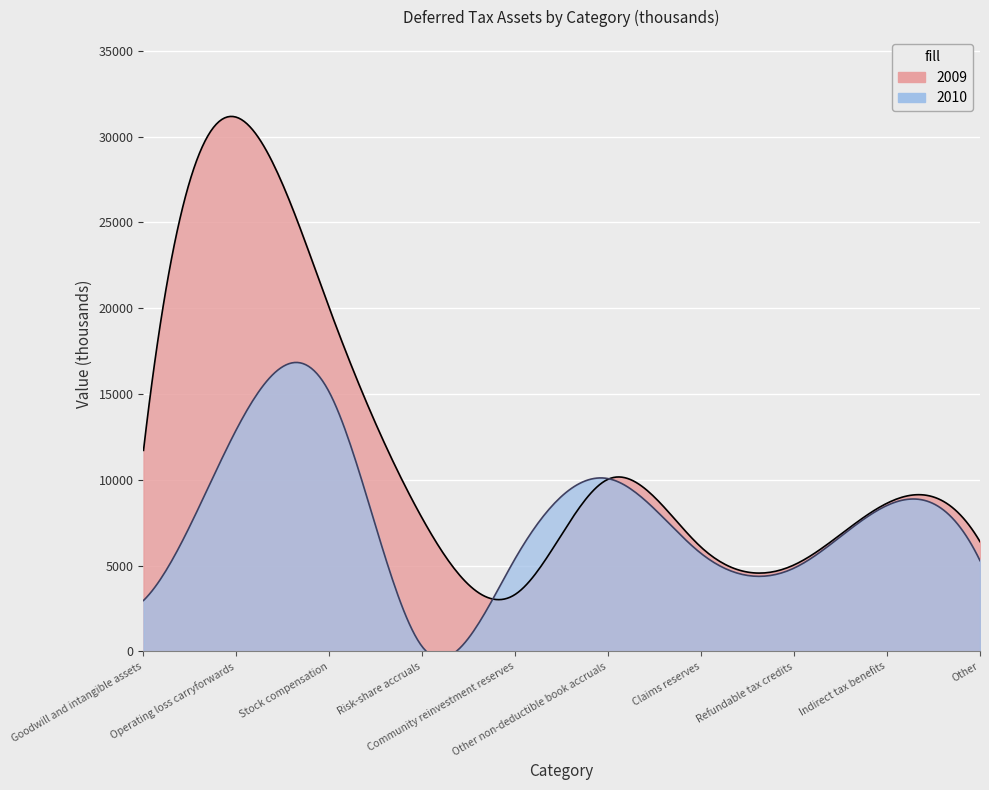

Between which two adjacent categories do Deferred Tax Assets 2010 (thousands) and Deferred Tax Assets (thousands) first intersect?

Risk-share accruals and Community reinvestment reserves